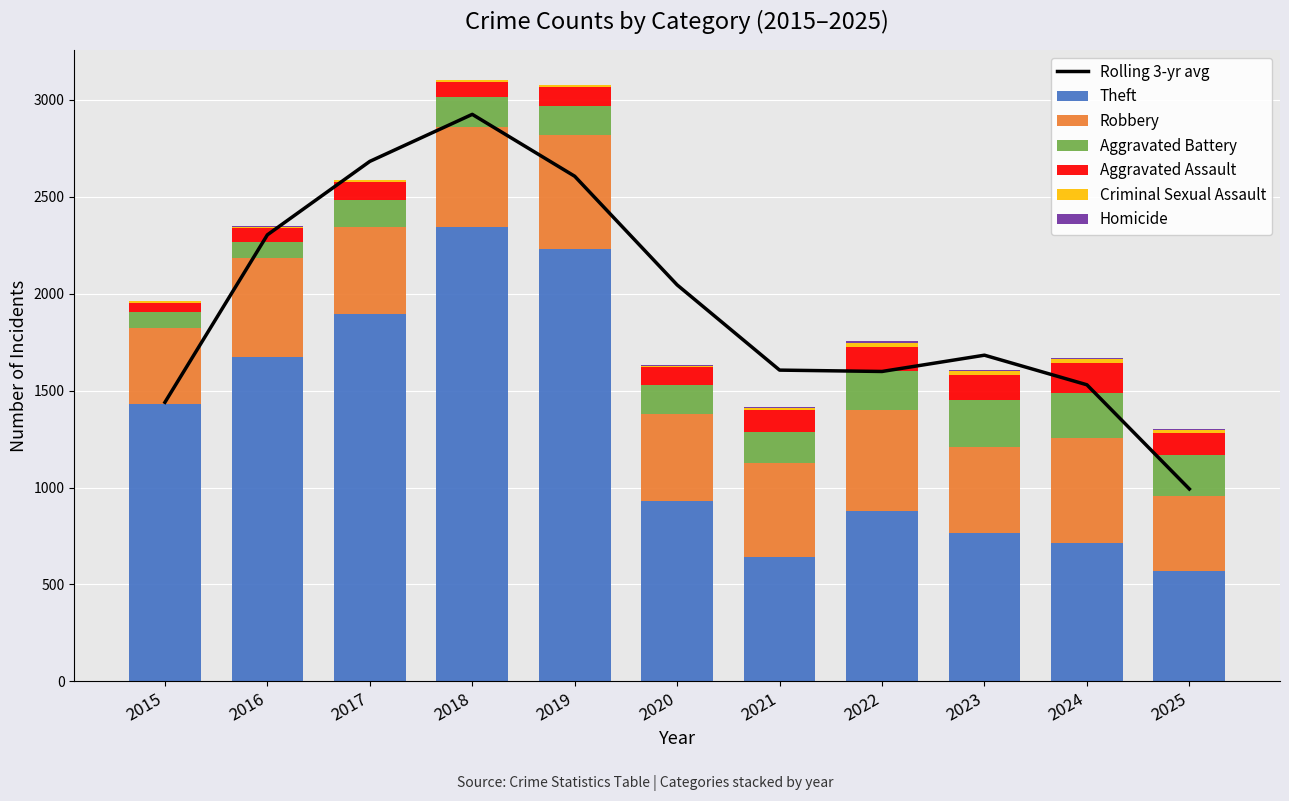

What is the maximum value for Theft?

2342